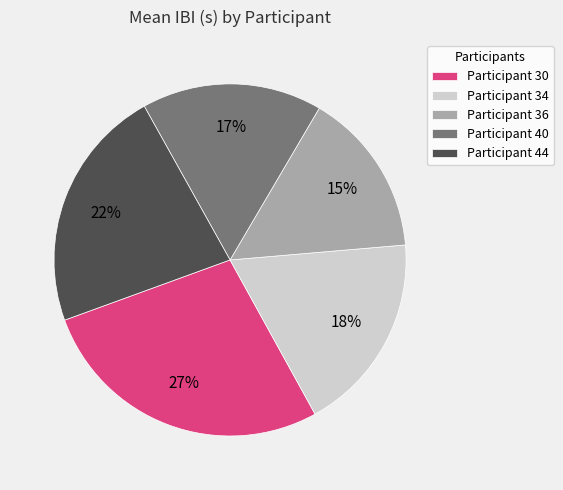

Rank the categories by value from lowest to highest.

Participant 36, Participant 40, Participant 34, Participant 44, Participant 30